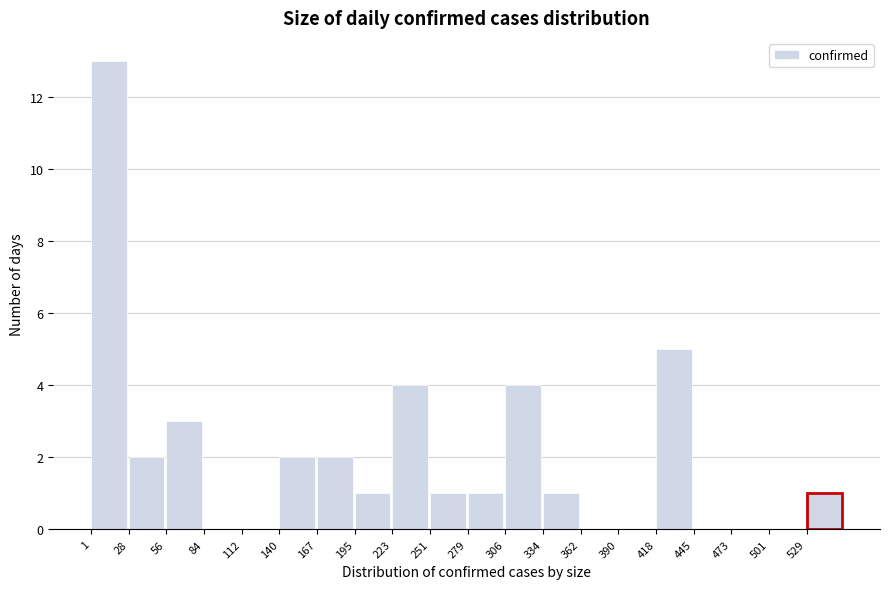

Which range on the x-axis has the tallest bar?

0 to 30